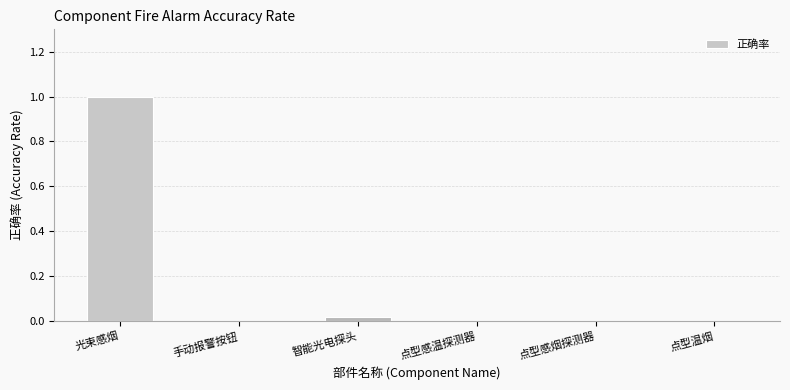

The value at 智能光电探头 is 0.0. True or false?

True